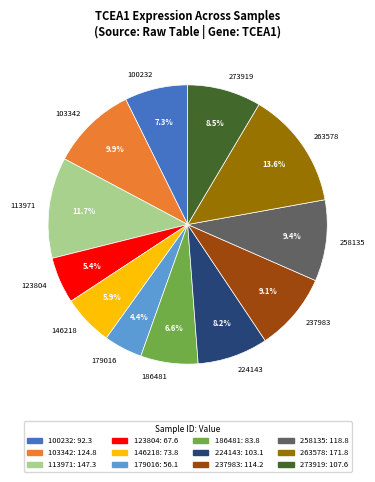

Which has a higher value, 273919 or 263578?

263578